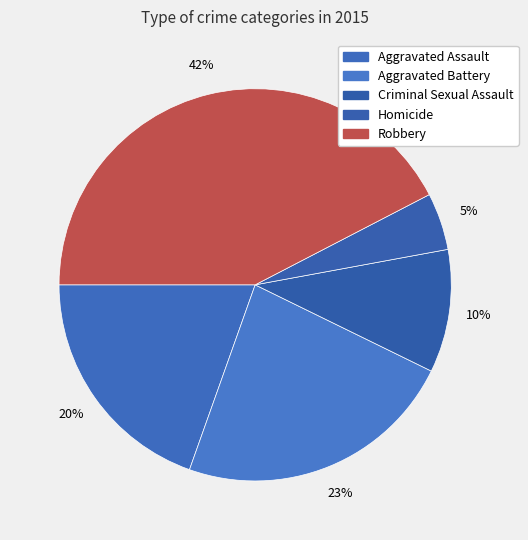

Which has a higher value, Criminal Sexual Assault or Robbery?

Robbery